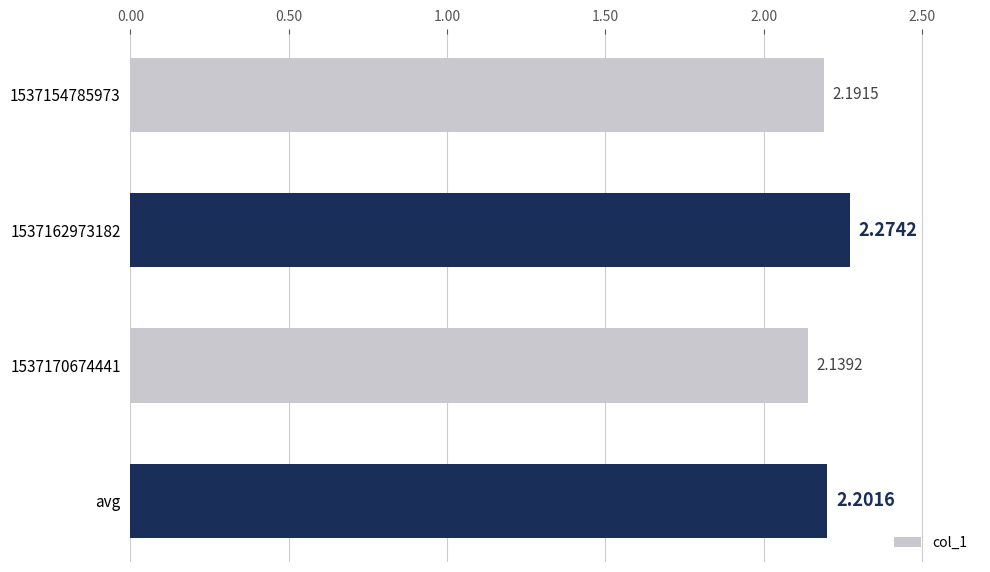

What is the label of the 4th bar from the top?

avg